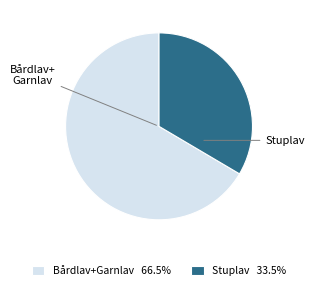

Approximately how many times larger is the value at Bårdlav+Garnlav 66.5% compared to Stuplav 33.5%?

2.0